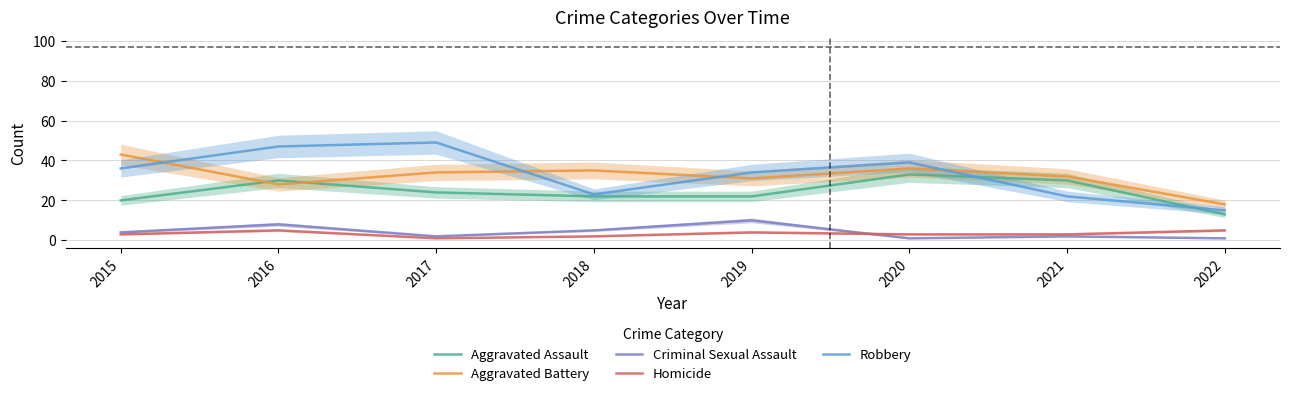

True or false: Criminal Sexual Assault has more than 1 points higher than both neighbors.

True